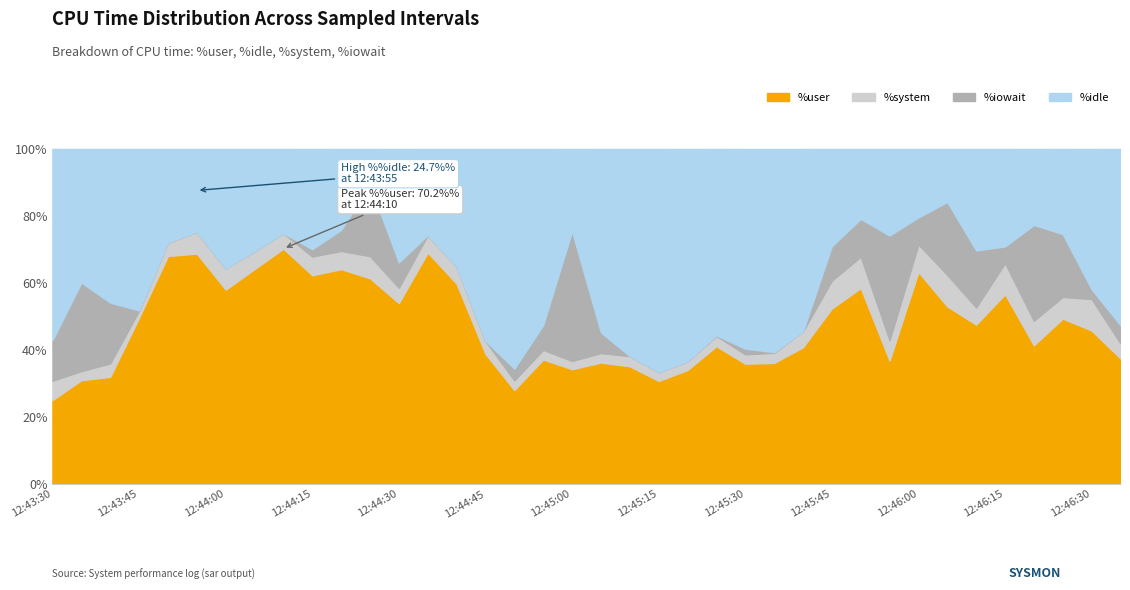

At which category does %user reach its first local valley?

12:44:00